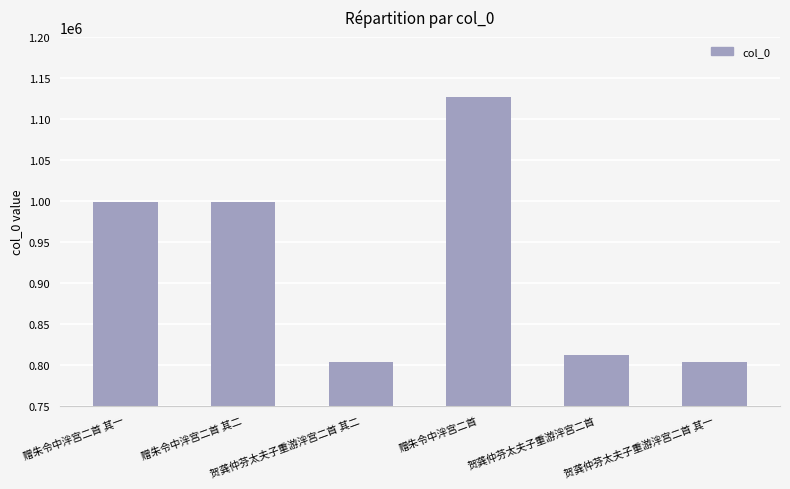

What is the change in value from 赠朱令中泮宫二首 其二 to 贺龚仲芬太夫子重游泮宫二首 其一?

-194589